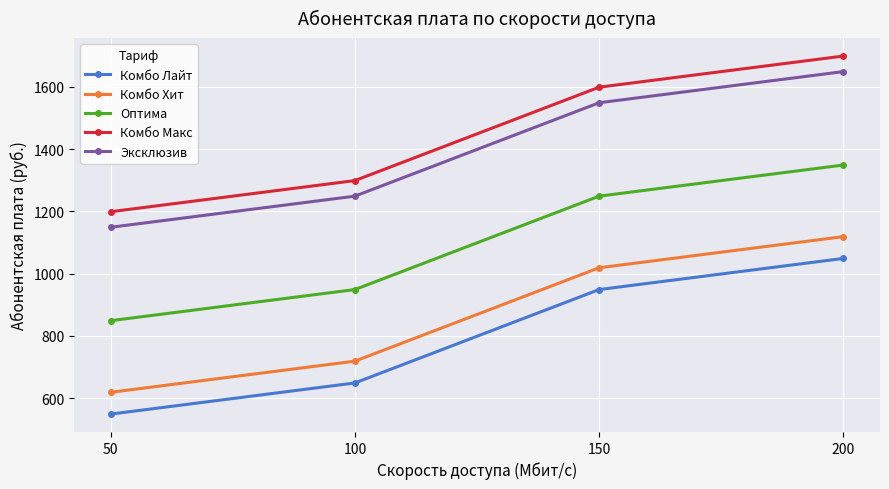

Reading left to right, what are all the values shown in this chart?

Комбо Лайт: 50=549	100=649	150=949	200=1049
Комбо Хит: 50=619	100=719	150=1019	200=1119
Оптима: 50=849	100=949	150=1249	200=1349
Комбо Макс: 50=1199	100=1299	150=1599	200=1699
Эксклюзив: 50=1149	100=1249	150=1549	200=1649